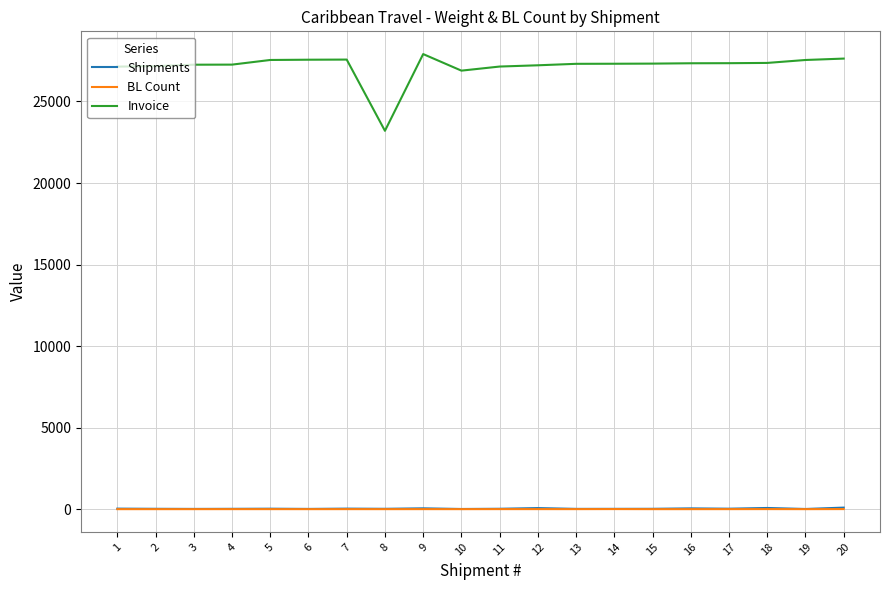

Which series has the largest total across all categories?

Invoice